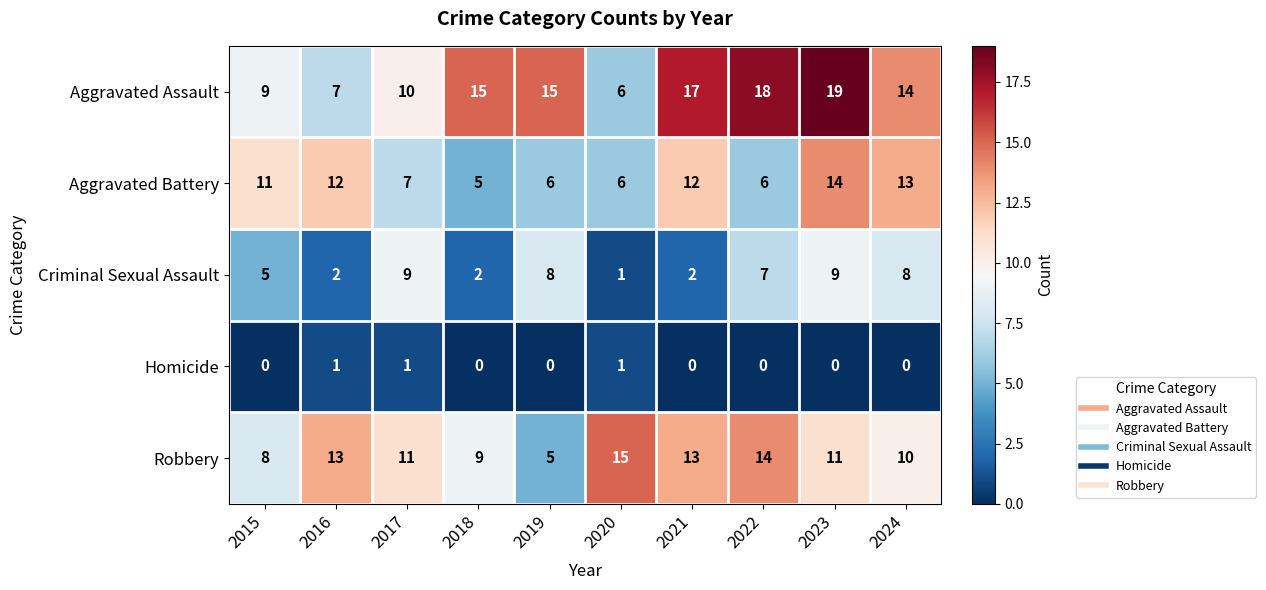

At how many categories does at least one series exceed 12?

8